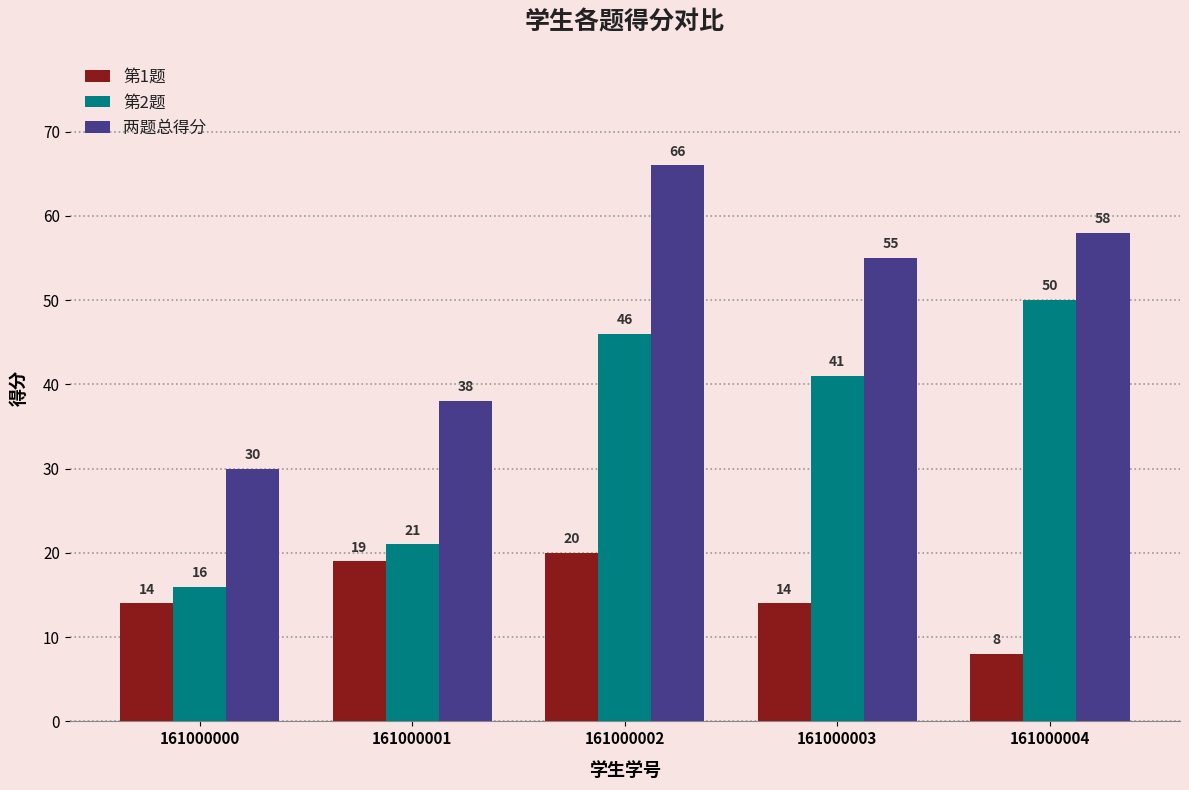

What is the difference between the maximum and minimum values in the 第1题 series?

12